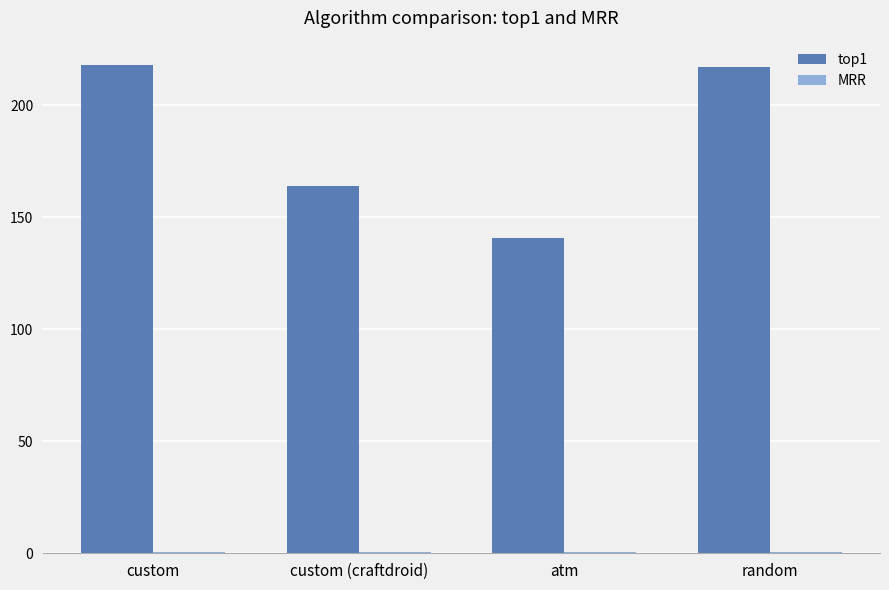

Which series has the largest total across all categories?

top1